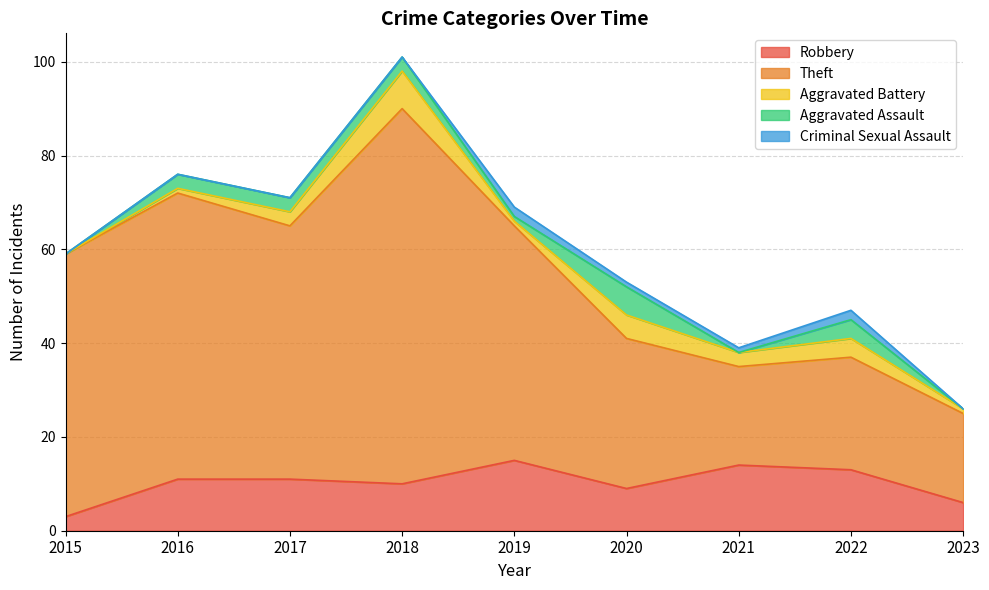

True or false: Aggravated Assault and Theft cross at least once.

False